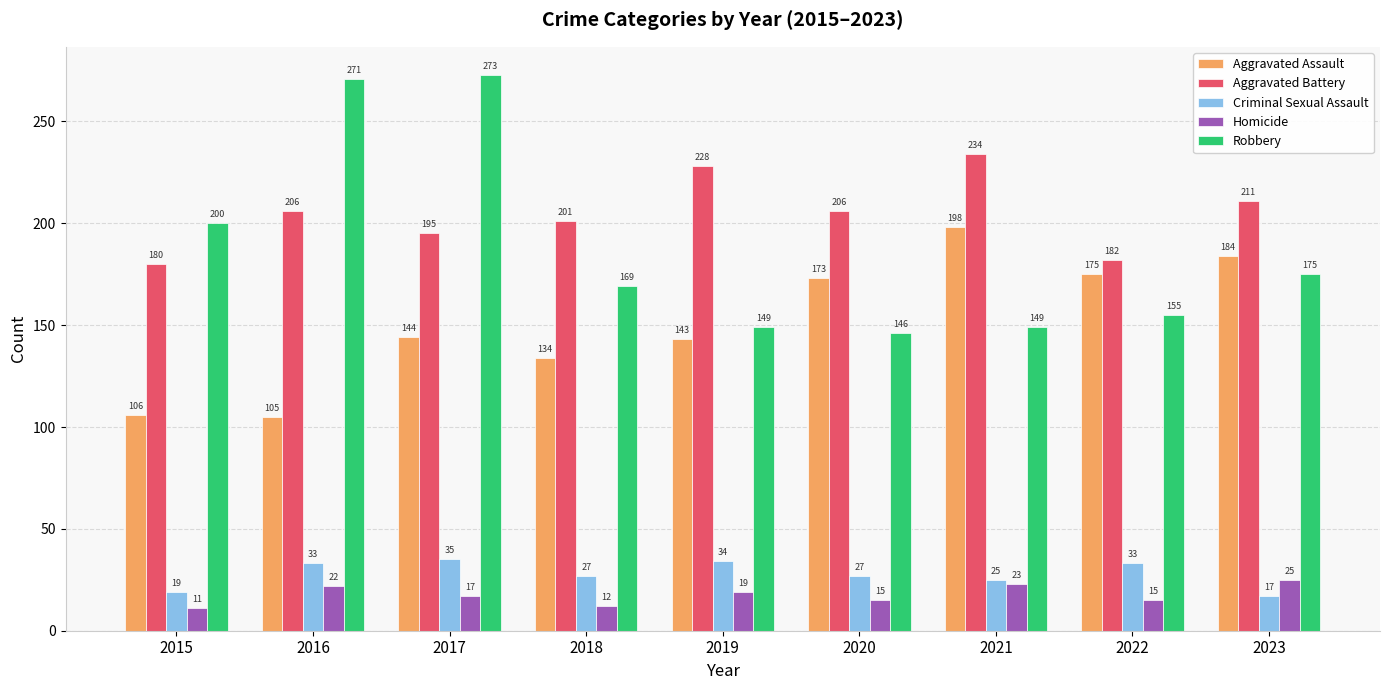

Rank the series by their maximum value, from lowest to highest.

Homicide, Criminal Sexual Assault, Aggravated Assault, Aggravated Battery, Robbery